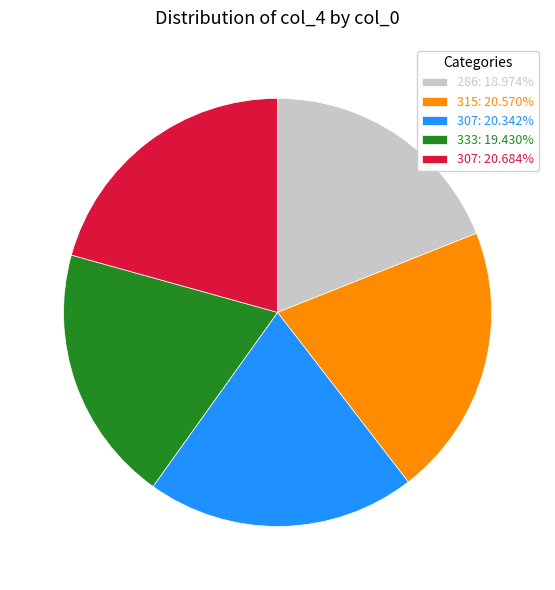

Approximately how many times larger is the value at 333: 19.430% compared to 315: 20.570%?

0.9